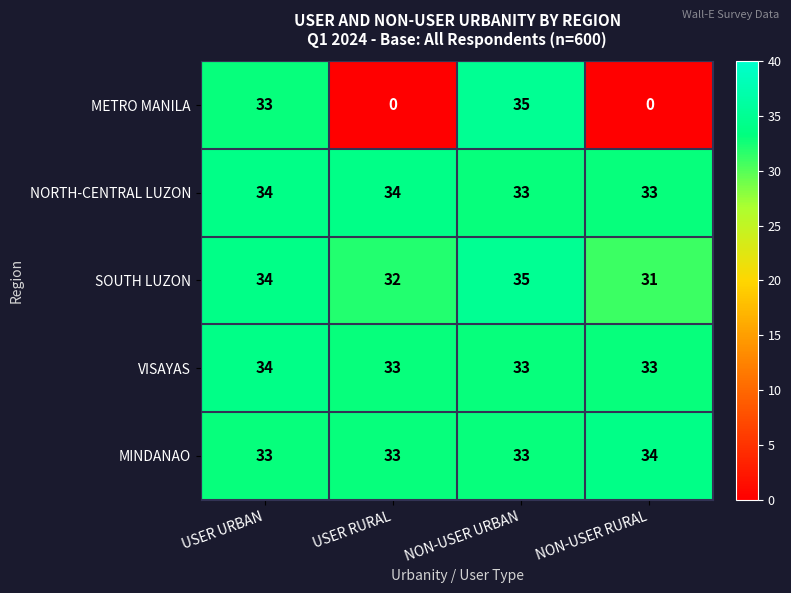

How many series are shown in this chart?

5